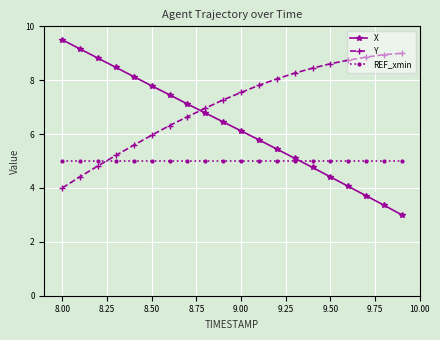

What is the difference between the second highest and second lowest values in the X series?

5.8